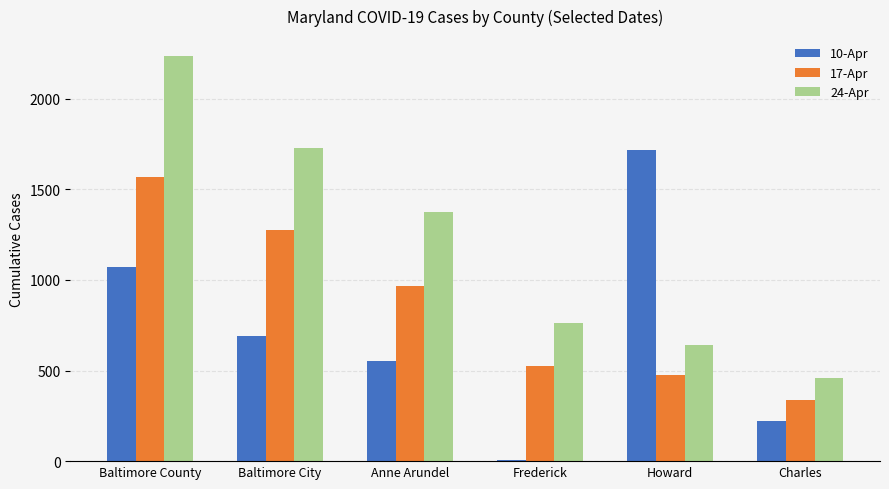

The 10-Apr series shows 220 at Charles. True or false?

True